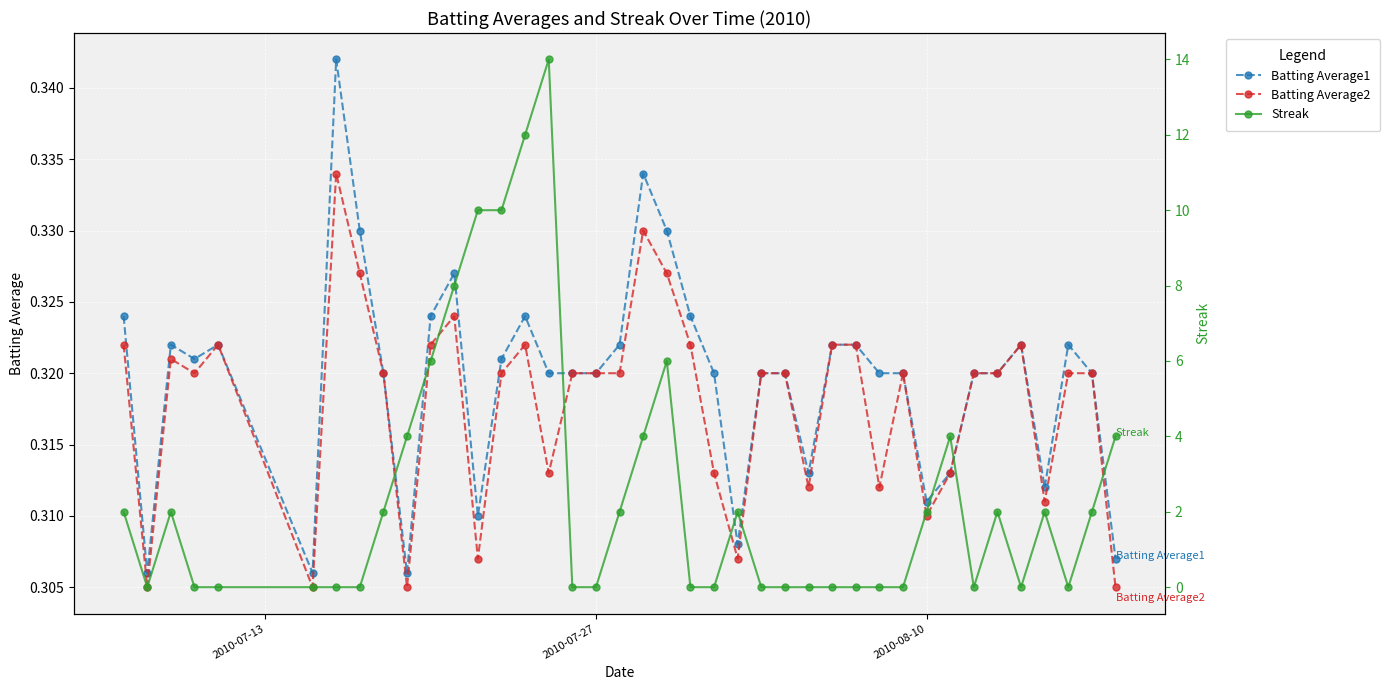

Count the Batting Average2 values in the range 0 to 1.

40